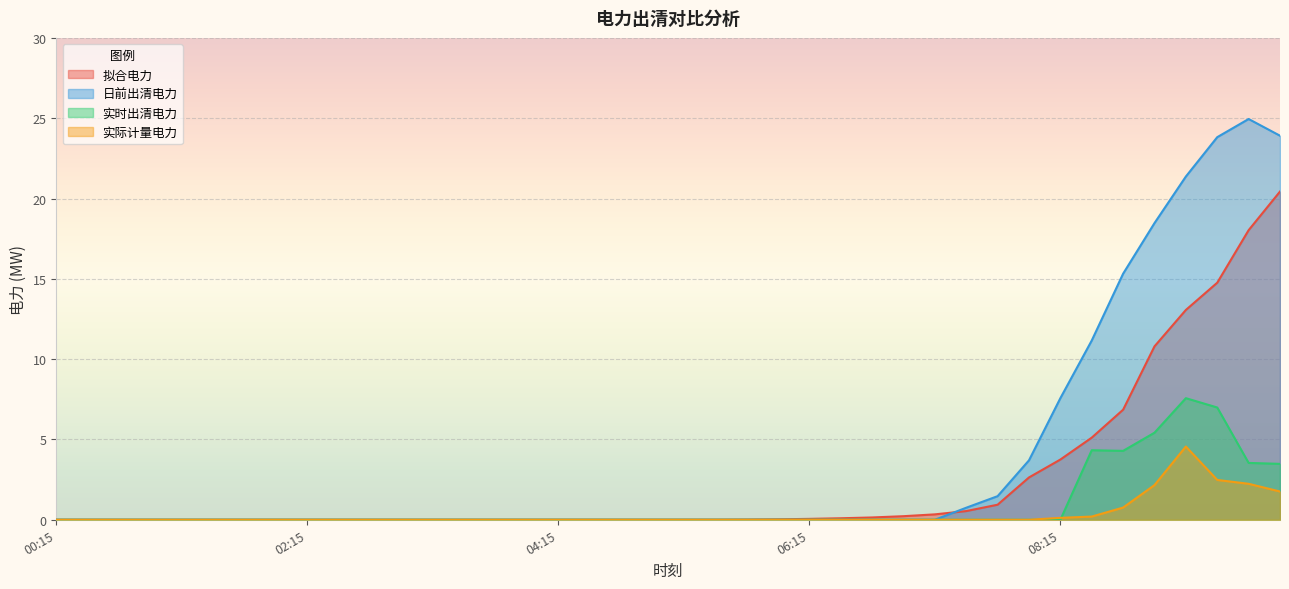

Is it true that 日前出清电力 equals 0.0 at 01:00?

True